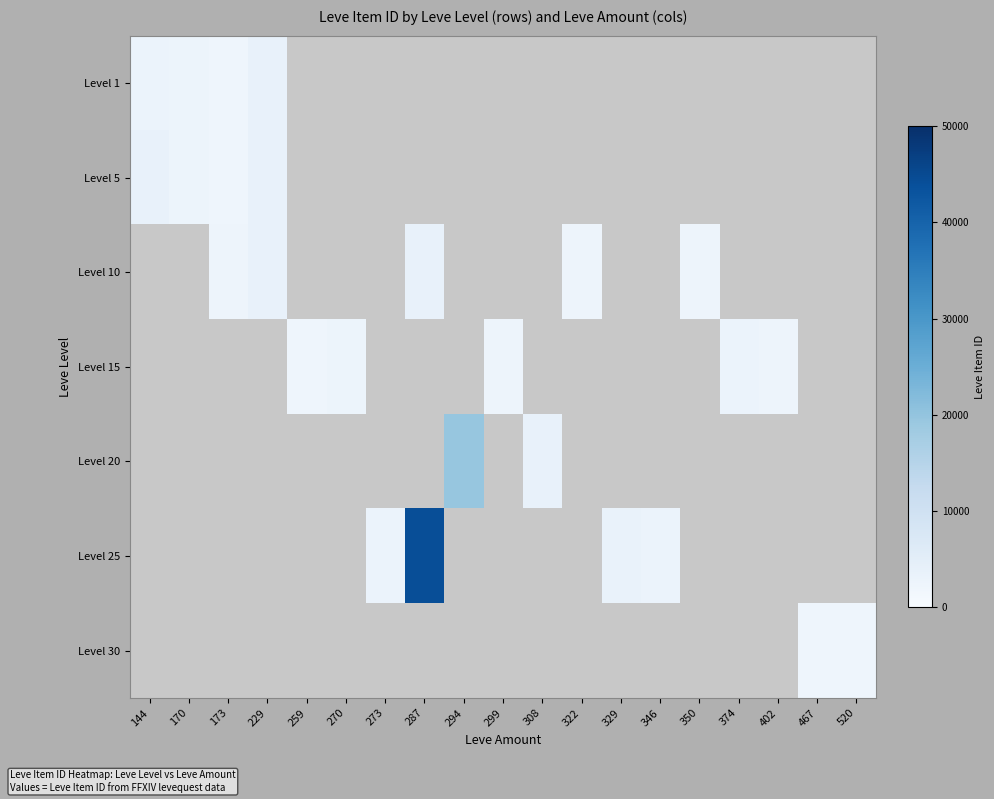

List the labels in order of Level 20 value, smallest first.

144, 170, 173, 229, 259, 270, 273, 287, 294, 299, 308, 322, 329, 346, 350, 374, 402, 467, 520